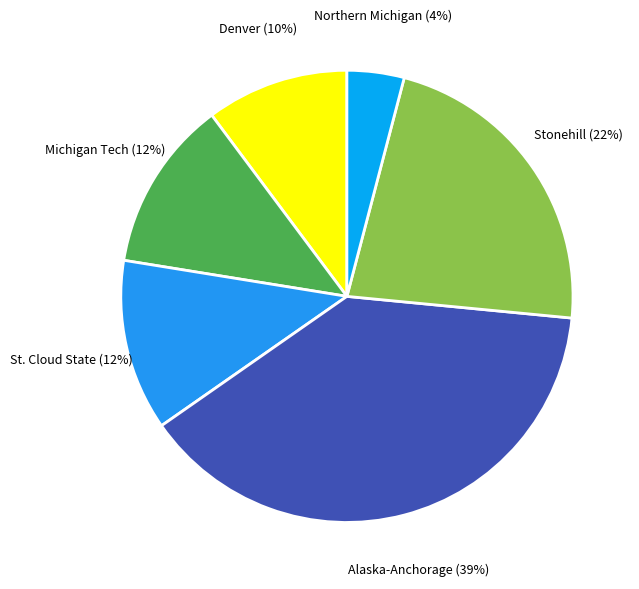

What is the smallest slice in the pie chart?

Northern Michigan